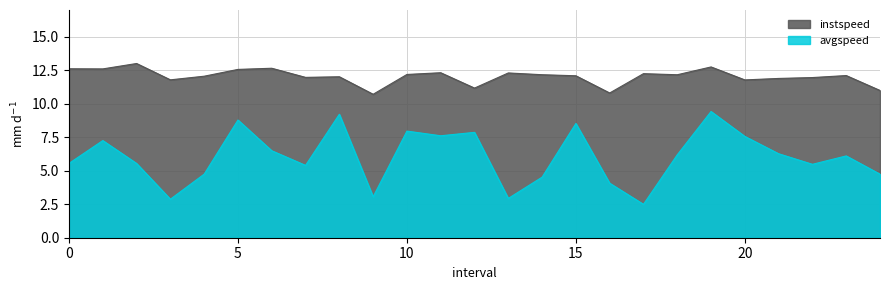

What is the maximum value shown in the chart?

13.0